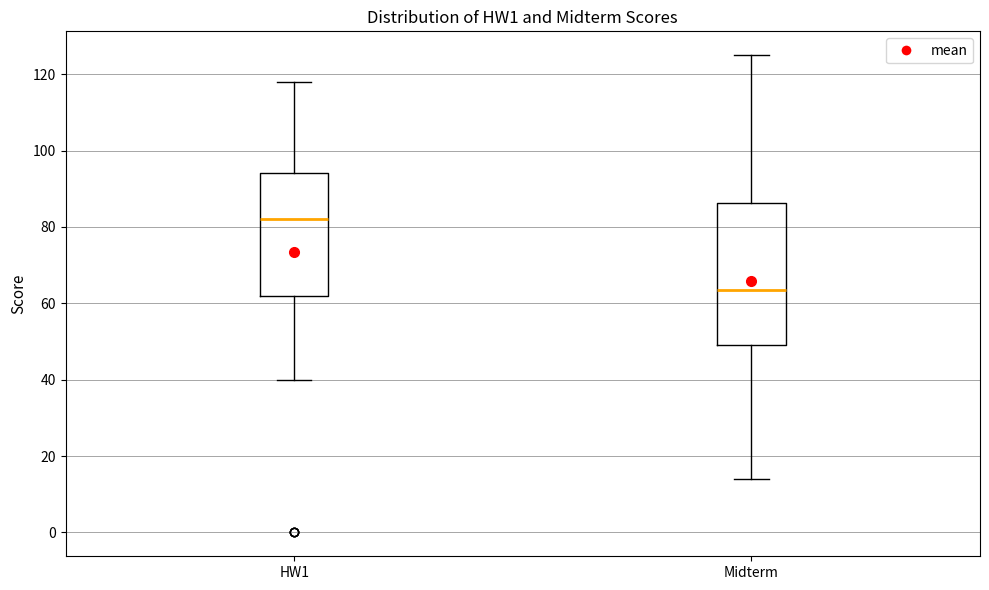

Where does the upper whisker of the box for Midterm end on the y-axis? The values are not printed on the chart, so give them approximately, as read against the axis.

126